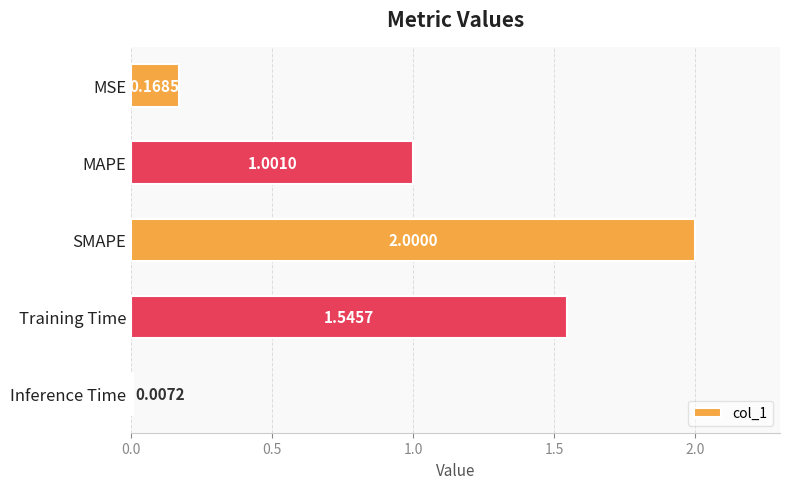

List the labels in order of value, smallest first.

Inference Time, MSE, MAPE, Training Time, SMAPE